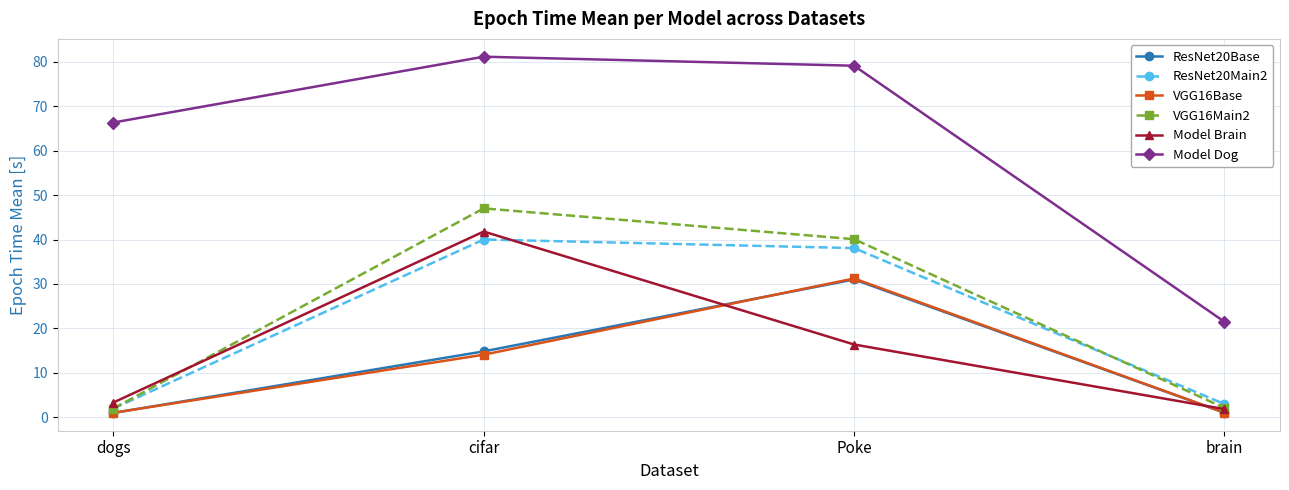

Is it true that ResNet20Base equals 4.6 at cifar?

False